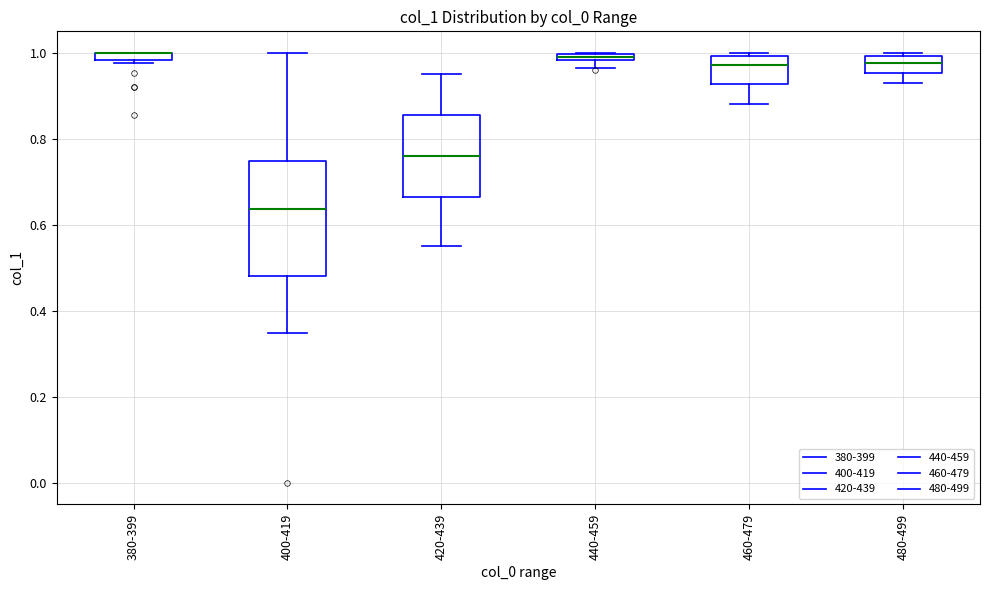

Which box is the tallest, from its lower edge to its upper edge?

400-419